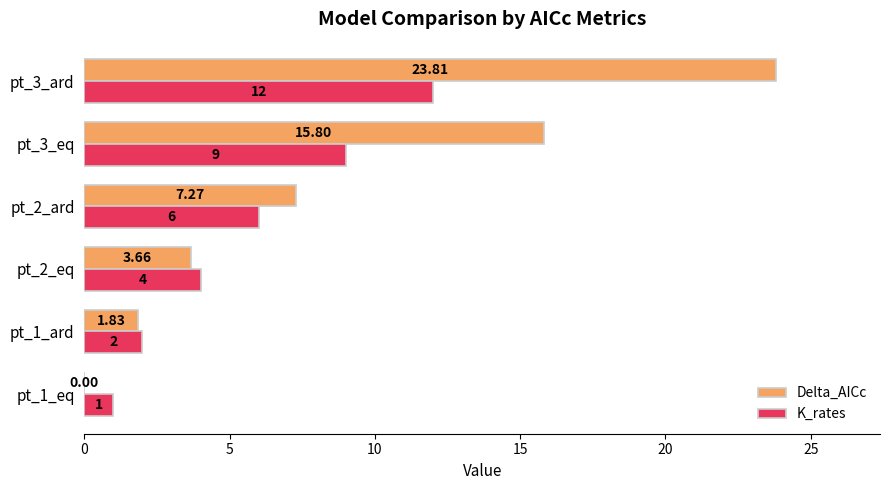

Which series has the largest total across all categories?

Delta_AICc